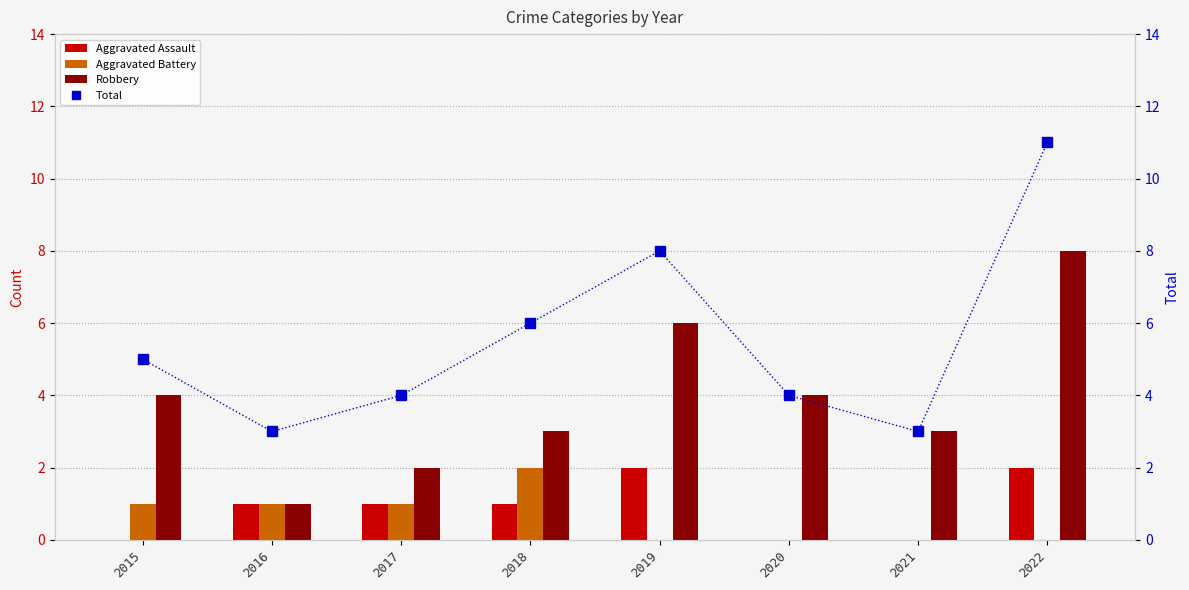

What is the difference between the second highest and second lowest values in the Aggravated Battery series?

1